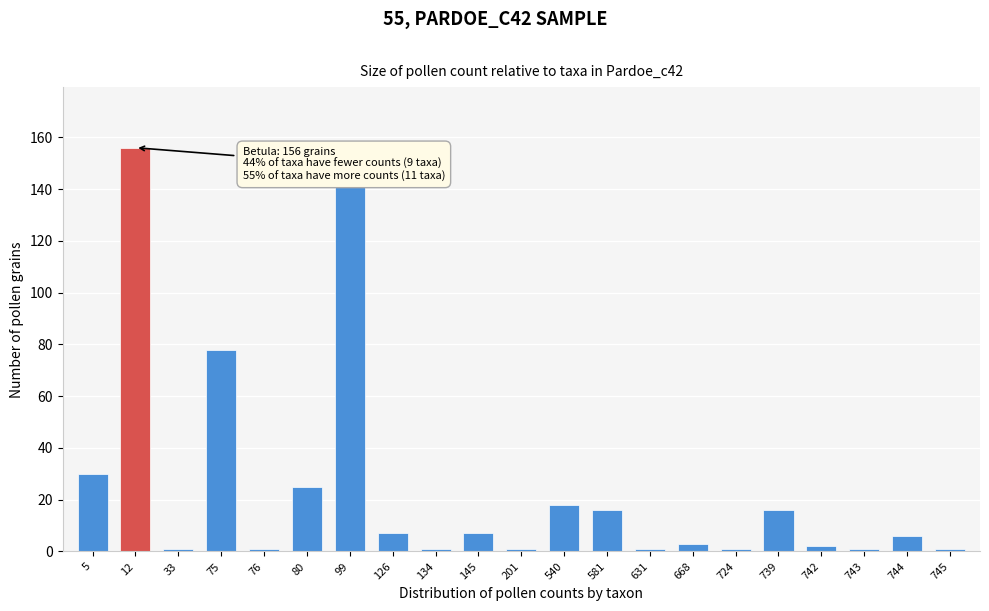

Reading right to left, what are all the values shown in this chart?

1	6	1	2	16	1	3	1	16	18	1	7	1	7	141	25	1	78	1	156	30